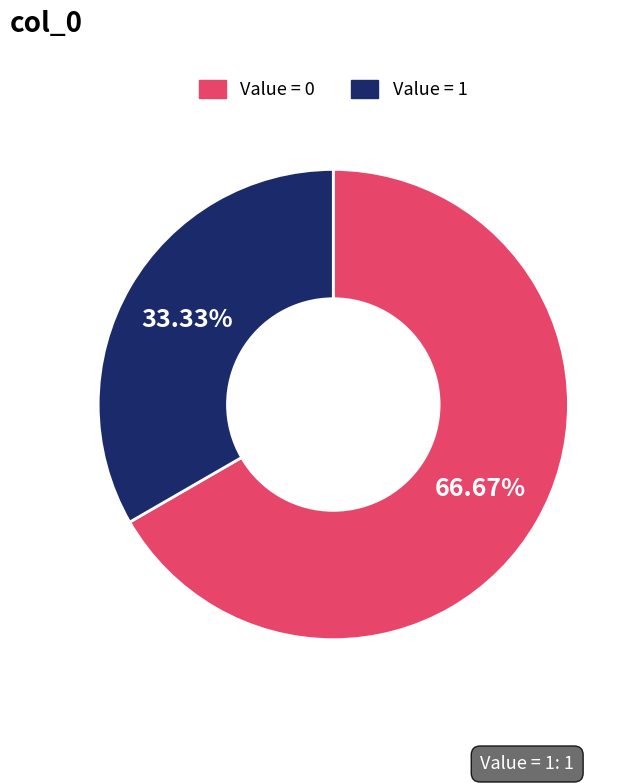

How many slices are in this pie chart?

2